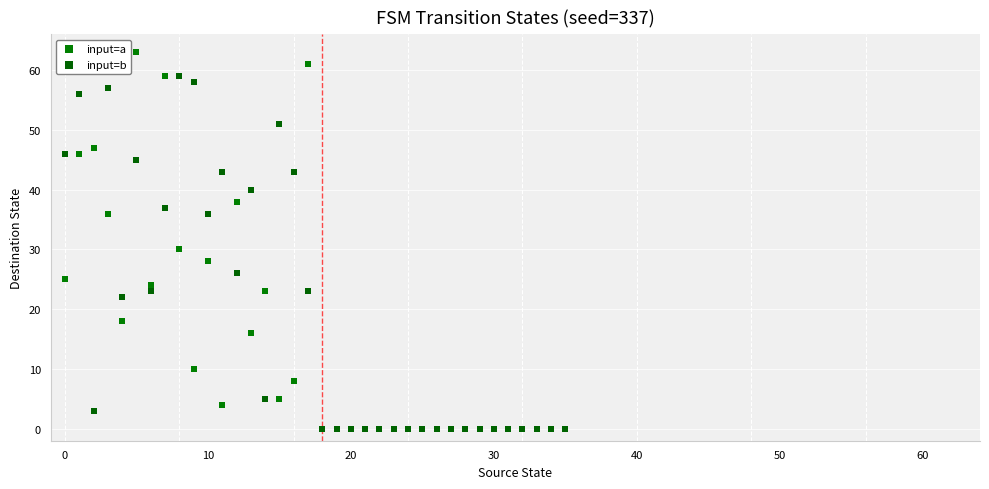

In the input=a series, what Y value is closest to 31?

30